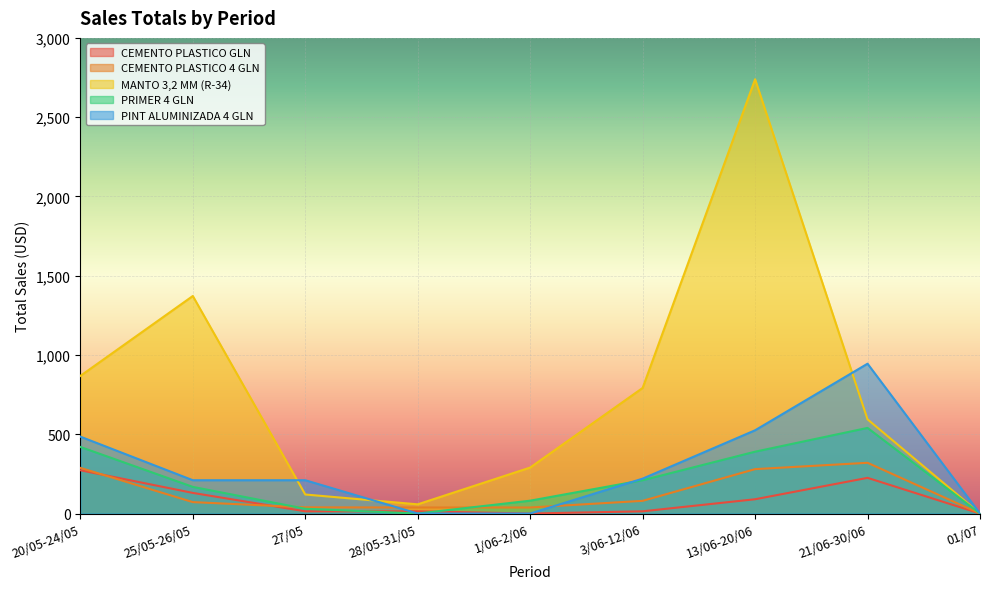

What is the total value across all series at 1/06-2/06?

409